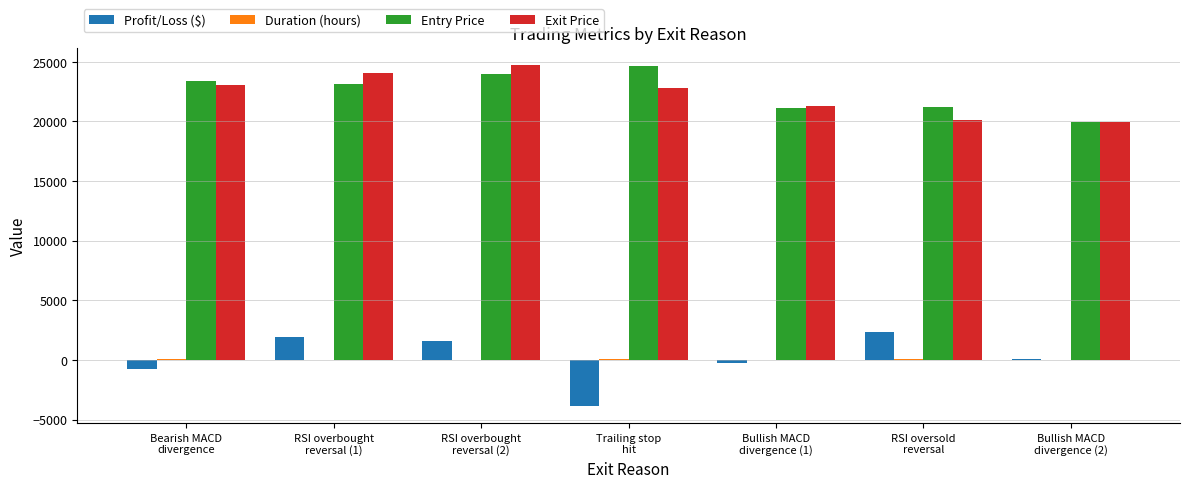

What is the sum of all Entry Price values?

157413.3